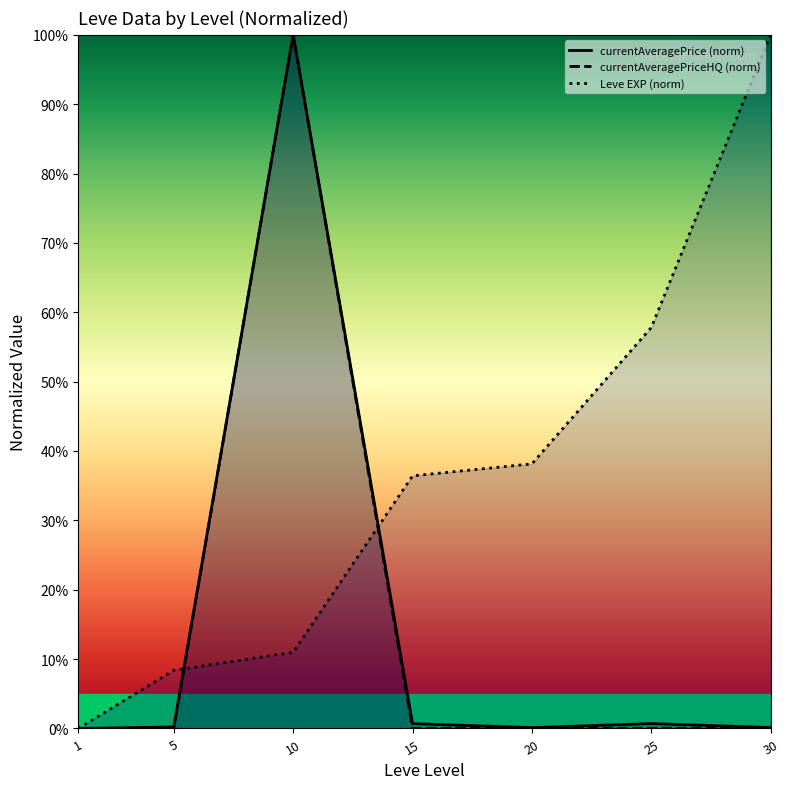

Rank the categories by currentAveragePrice (norm) value from lowest to highest.

1, 20, 30, 5, 15, 25, 10